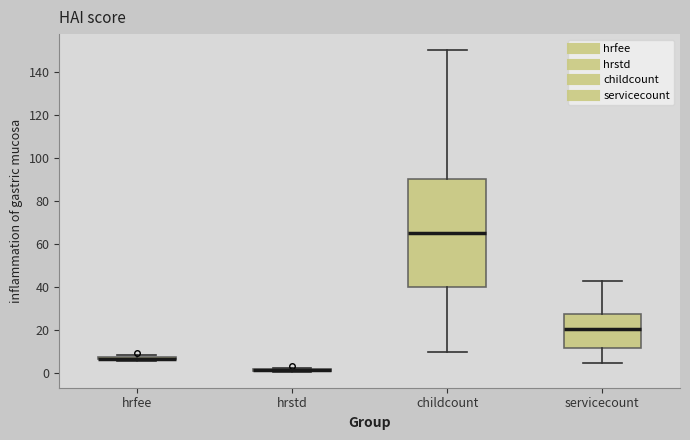

Reading left to right, transcribe this box plot: for each box, give where its median line is, the range the box spans, and where its two whiskers end, as read against the y-axis. The values are not printed on the chart, so give them approximately, as read against the axis.

hrfee: box collapsed to a line at 6, whiskers 6 to 8
hrstd: box collapsed to a line at 2, whiskers 0 to 2
childcount: median 66, box 40 to 90, whiskers 10 to 150
servicecount: median 20, box 12 to 28, whiskers 6 to 44